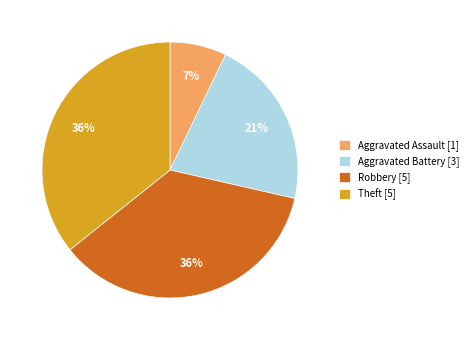

What is the ratio of the value at Aggravated Battery [3] to the value at Robbery [5]?

0.6